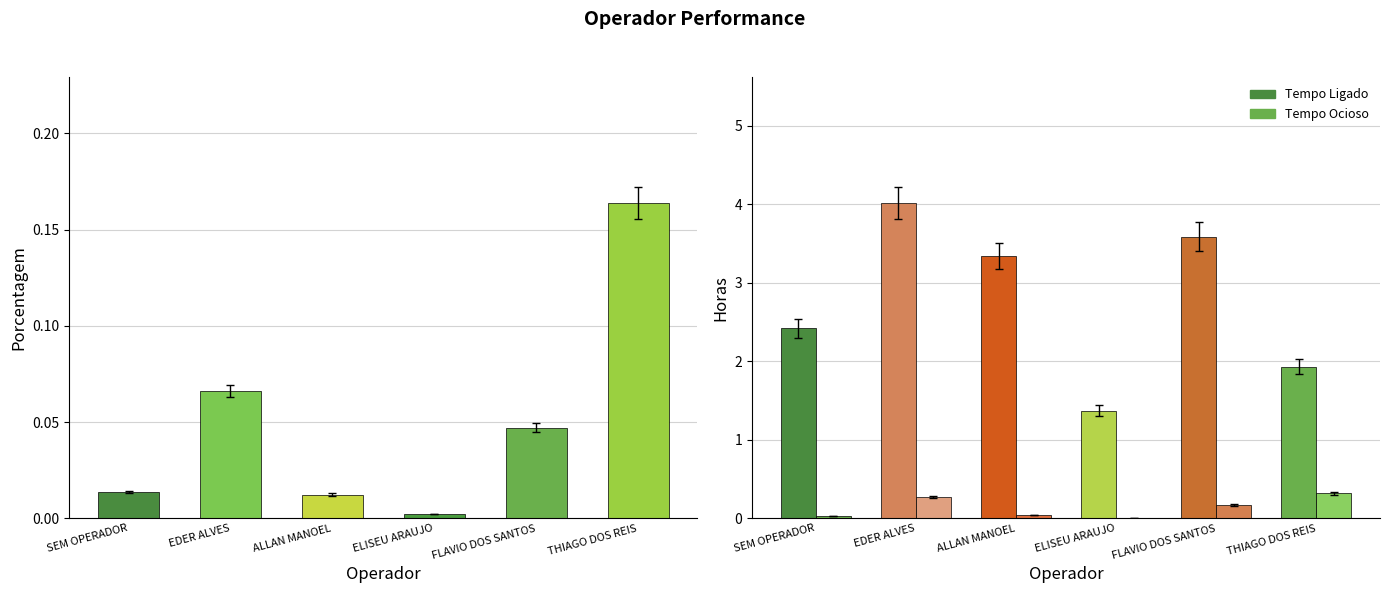

What is the sum of the Tempo Ligado values at ELISEU ARAUJO and EDER ALVES?

5.4